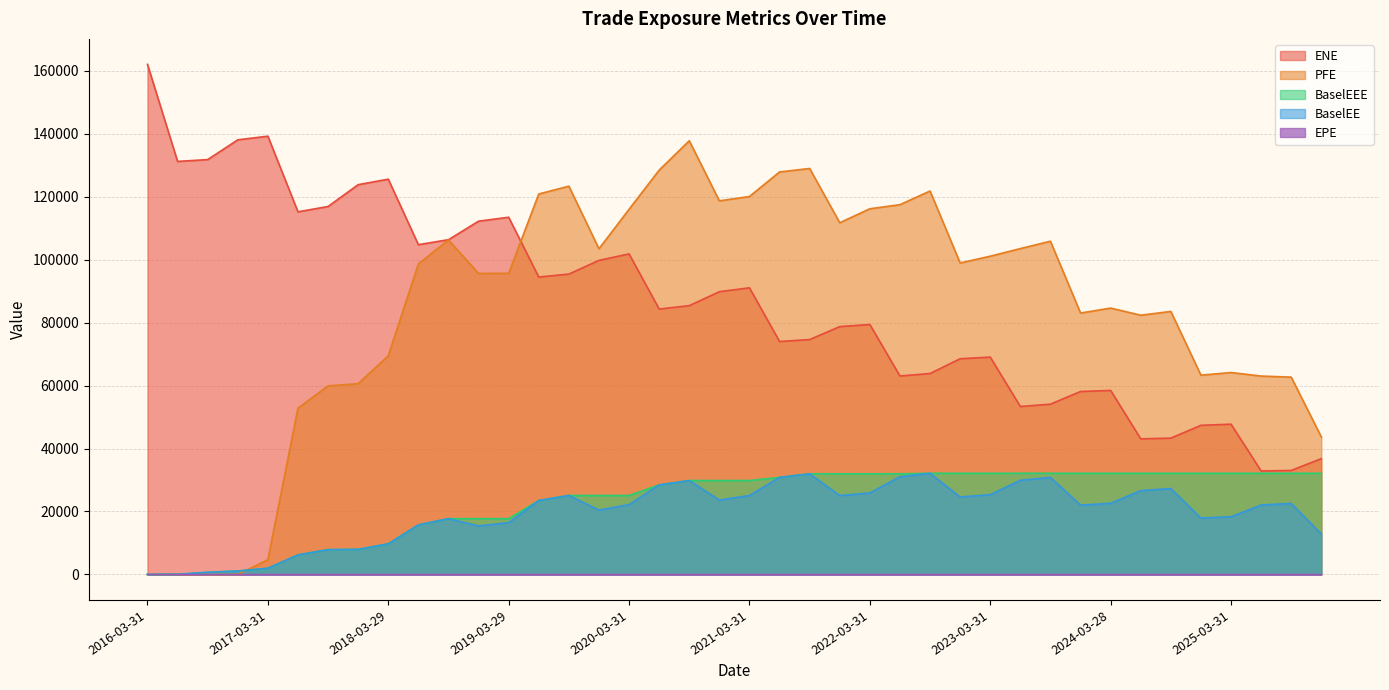

Reading left to right, list all the values displayed in this chart.

ENE: 2016-03-31=162077.0	2016-06-30=131248.0	2016-09-30=131819.0	2016-12-30=138104.0	2017-03-31=139263.0	2017-06-30=115230.0	2017-09-29=116922.0	2017-12-29=123852.0	2018-03-29=125611.0	2018-06-29=104791.0	2018-09-28=106369.0	2018-12-31=112256.0	2019-03-29=113507.0	2019-06-28=94504.5	2019-09-30=95437.1	2019-12-31=99794.0	2020-03-31=101862.0	2020-06-30=84331.3	2020-09-30=85407.3	2020-12-31=89848.4	2021-03-31=91078.0	2021-06-30=74018.4	2021-09-30=74635.8	2021-12-30=78752.5	2022-03-31=79421.4	2022-06-30=63057.0	2022-09-30=63844.7	2022-12-30=68537.7	2023-03-31=69063.0	2023-06-30=53360.2	2023-09-29=54103.1	2023-12-29=58126.4	2024-03-28=58474.0	2024-06-28=43086.6	2024-09-30=43310.6	2024-12-31=47383.4	2025-03-31=47744.2	2025-06-30=32877.0	2025-09-30=33042.2	2025-12-31=36795.5
EPE: 2016-03-31=0.0	2016-06-30=0.2	2016-09-30=0.5	2016-12-30=0.7	2017-03-31=1.0	2017-06-30=1.2	2017-09-29=1.5	2017-12-29=1.7	2018-03-29=2.0	2018-06-29=2.2	2018-09-28=2.5	2018-12-31=2.8	2019-03-29=3.0	2019-06-28=3.2	2019-09-30=3.5	2019-12-31=3.8	2020-03-31=4.0	2020-06-30=4.2	2020-09-30=4.5	2020-12-31=4.8	2021-03-31=5.0	2021-06-30=5.2	2021-09-30=5.5	2021-12-30=5.7	2022-03-31=6.0	2022-06-30=6.2	2022-09-30=6.5	2022-12-30=6.7	2023-03-31=7.0	2023-06-30=7.2	2023-09-29=7.5	2023-12-29=7.7	2024-03-28=8.0	2024-06-28=8.2	2024-09-30=8.5	2024-12-31=8.8	2025-03-31=9.0	2025-06-30=9.2	2025-09-30=9.5	2025-12-31=9.8
PFE: 2016-03-31=0.0	2016-06-30=0.0	2016-09-30=0.0	2016-12-30=0.0	2017-03-31=4672.7	2017-06-30=52829.3	2017-09-29=59909.9	2017-12-29=60609.1	2018-03-29=69486.9	2018-06-29=98657.8	2018-09-28=106283.0	2018-12-31=95644.6	2019-03-29=95682.4	2019-06-28=120888.0	2019-09-30=123384.0	2019-12-31=103484.0	2020-03-31=116033.0	2020-06-30=128475.0	2020-09-30=137813.0	2020-12-31=118722.0	2021-03-31=120098.0	2021-06-30=127899.0	2021-09-30=129002.0	2021-12-30=111761.0	2022-03-31=116197.0	2022-06-30=117501.0	2022-09-30=121842.0	2022-12-30=98968.8	2023-03-31=101122.0	2023-06-30=103545.0	2023-09-29=105886.0	2023-12-29=83065.1	2024-03-28=84640.9	2024-06-28=82374.9	2024-09-30=83574.0	2024-12-31=63324.7	2025-03-31=64161.2	2025-06-30=63039.3	2025-09-30=62697.9	2025-12-31=43693.4
BaselEE: 2016-03-31=0.0	2016-06-30=42.2	2016-09-30=668.7	2016-12-30=1081.1	2017-03-31=1965.0	2017-06-30=6203.5	2017-09-29=7874.4	2017-12-29=7958.2	2018-03-29=9720.8	2018-06-29=15753.0	2018-09-28=17713.6	2018-12-31=15423.0	2019-03-29=16450.8	2019-06-28=23487.6	2019-09-30=25094.9	2019-12-31=20447.1	2020-03-31=22172.0	2020-06-30=28453.6	2020-09-30=29835.2	2020-12-31=23645.6	2021-03-31=25065.3	2021-06-30=30829.9	2021-09-30=31982.9	2021-12-30=25067.1	2022-03-31=25904.3	2022-06-30=31050.6	2022-09-30=32144.4	2022-12-30=24613.2	2023-03-31=25340.8	2023-06-30=29916.3	2023-09-29=30833.2	2023-12-29=22030.6	2024-03-28=22593.0	2024-06-28=26641.4	2024-09-30=27295.9	2024-12-31=17917.5	2025-03-31=18328.1	2025-06-30=22057.0	2025-09-30=22554.1	2025-12-31=12838.8
BaselEEE: 2016-03-31=0.0	2016-06-30=42.2	2016-09-30=668.7	2016-12-30=1081.1	2017-03-31=1965.0	2017-06-30=6203.5	2017-09-29=7874.4	2017-12-29=7958.2	2018-03-29=9720.8	2018-06-29=15753.0	2018-09-28=17713.6	2018-12-31=17713.6	2019-03-29=17713.6	2019-06-28=23487.6	2019-09-30=25094.9	2019-12-31=25094.9	2020-03-31=25094.9	2020-06-30=28453.6	2020-09-30=29835.2	2020-12-31=29835.2	2021-03-31=29835.2	2021-06-30=30829.9	2021-09-30=31982.9	2021-12-30=31982.9	2022-03-31=31982.9	2022-06-30=31982.9	2022-09-30=32144.4	2022-12-30=32144.4	2023-03-31=32144.4	2023-06-30=32144.4	2023-09-29=32144.4	2023-12-29=32144.4	2024-03-28=32144.4	2024-06-28=32144.4	2024-09-30=32144.4	2024-12-31=32144.4	2025-03-31=32144.4	2025-06-30=32144.4	2025-09-30=32144.4	2025-12-31=32144.4